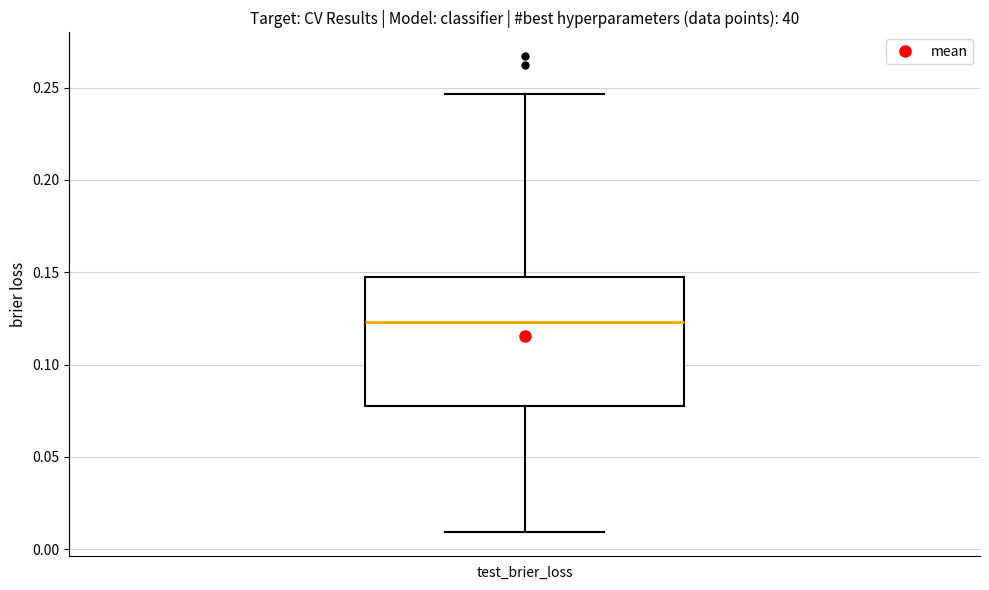

Read this box plot against the y-axis: the position of the median line, the range covered by the box, and the ends of both whiskers. The values are not printed on the chart, so give them approximately, as read against the axis.

median 0.125, box 0.080 to 0.150, whiskers 0.010 to 0.245